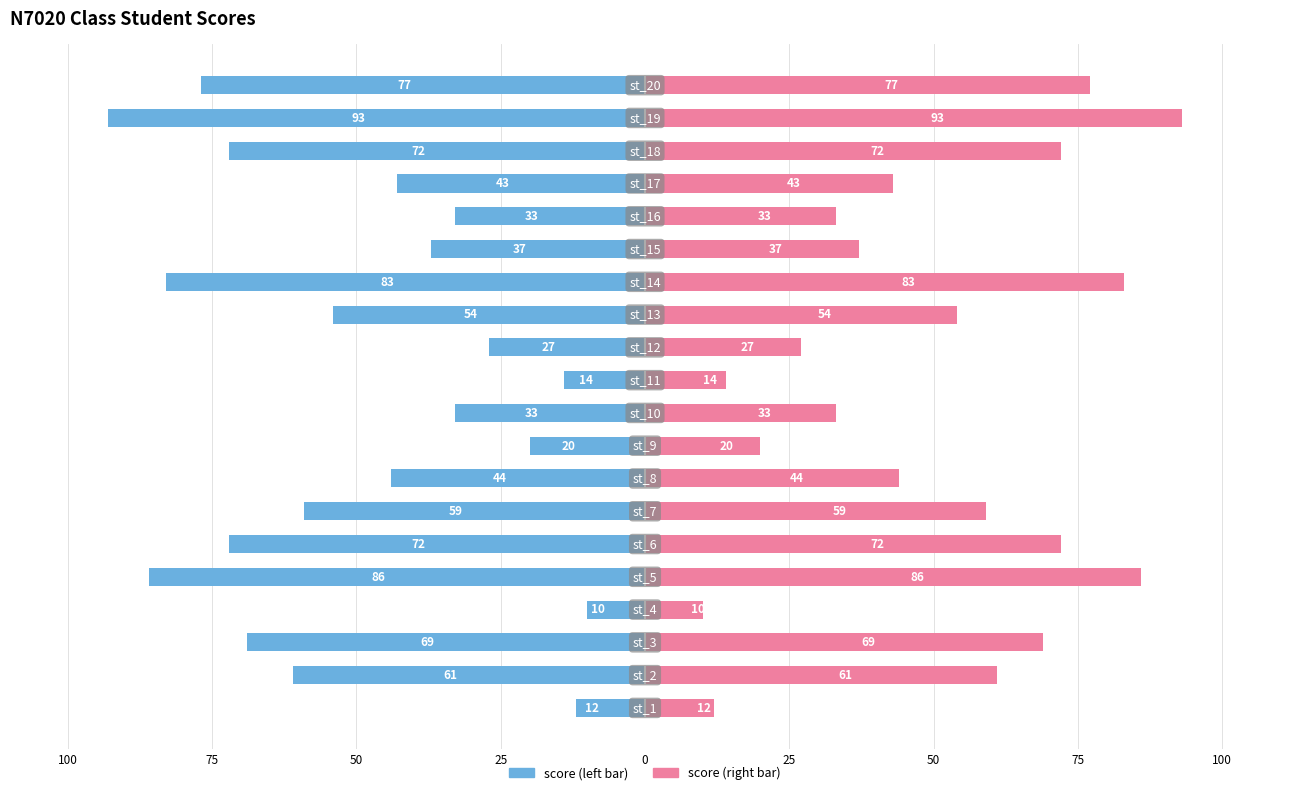

What is the difference between the maximum and second lowest values in the score (right) series?

81